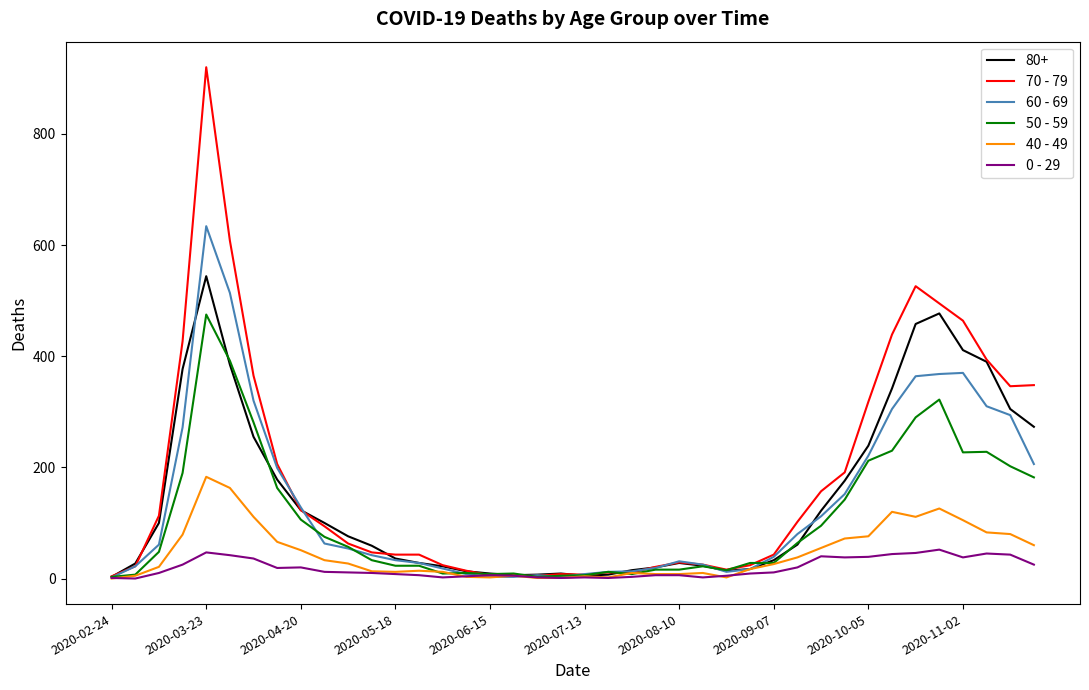

What is the maximum value shown in the chart?

920